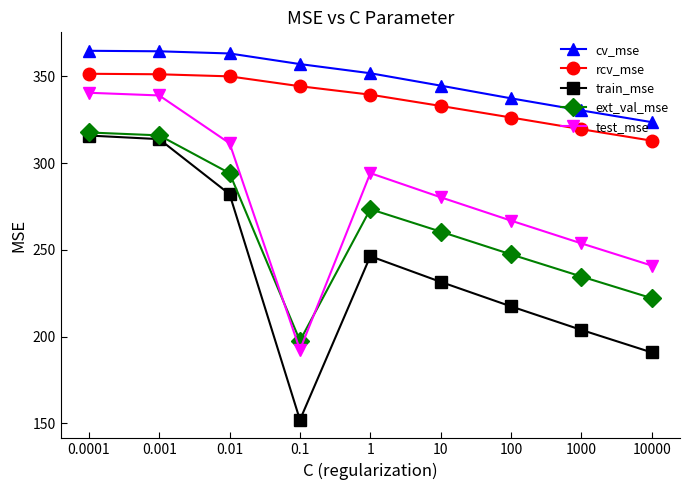

True or false: rcv_mse and train_mse cross at least once.

False